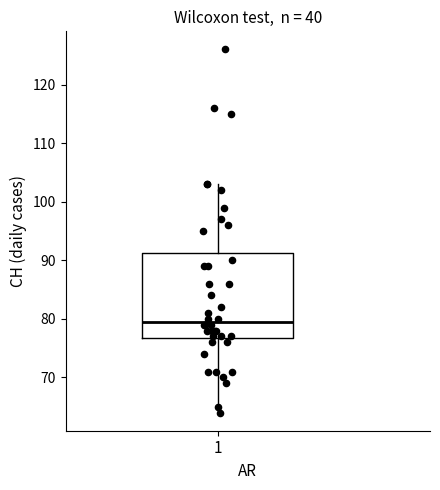

Transcribe this box plot: give where the median line is, the range the box spans, and where the two whiskers end, as read against the y-axis. The values are not printed on the chart, so give them approximately, as read against the axis.

median 80, box 77 to 91, whiskers 64 to 103